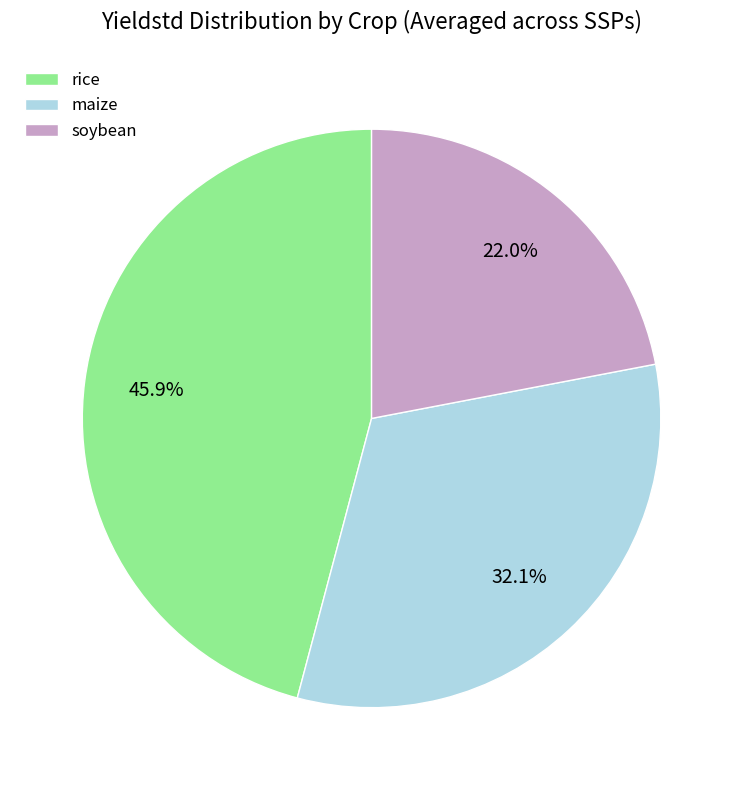

What is the ratio of the value at maize to the value at soybean?

1.5